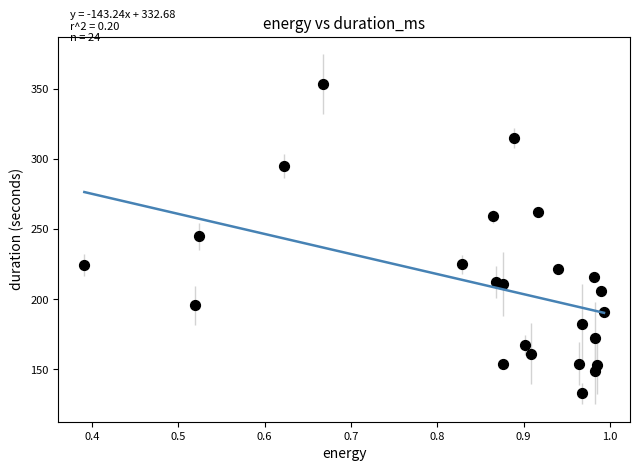

What is the range of X values (max minus min)?

0.6